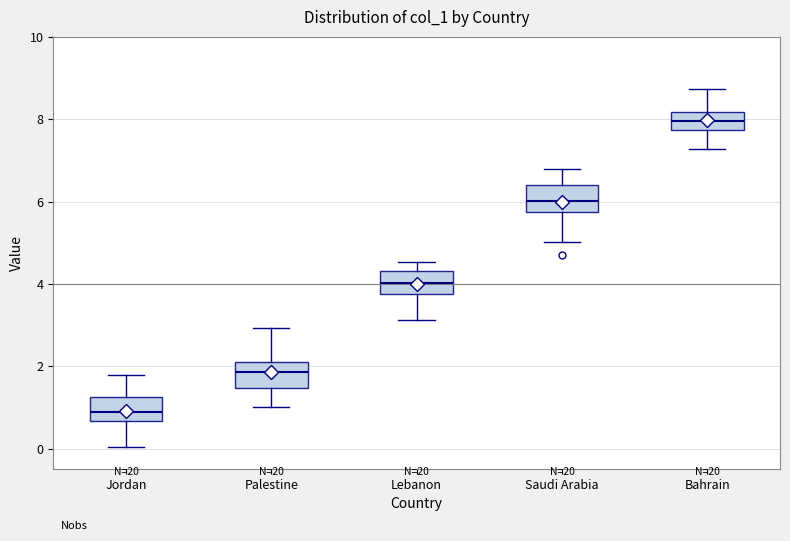

Reading left to right, read every box against the y-axis: the position of its median line, the range the box covers, and the ends of its whiskers. The values are not printed on the chart, so give them approximately, as read against the axis.

Jordan: median 0.8, box 0.6 to 1.2, whiskers 0.0 to 1.8
Palestine: median 1.8, box 1.4 to 2.0, whiskers 1.0 to 3.0
Lebanon: median 4.0, box 3.8 to 4.4, whiskers 3.2 to 4.6
Saudi Arabia: median 6.0, box 5.8 to 6.4, whiskers 5.0 to 6.8
Bahrain: median 8.0, box 7.8 to 8.2, whiskers 7.2 to 8.8